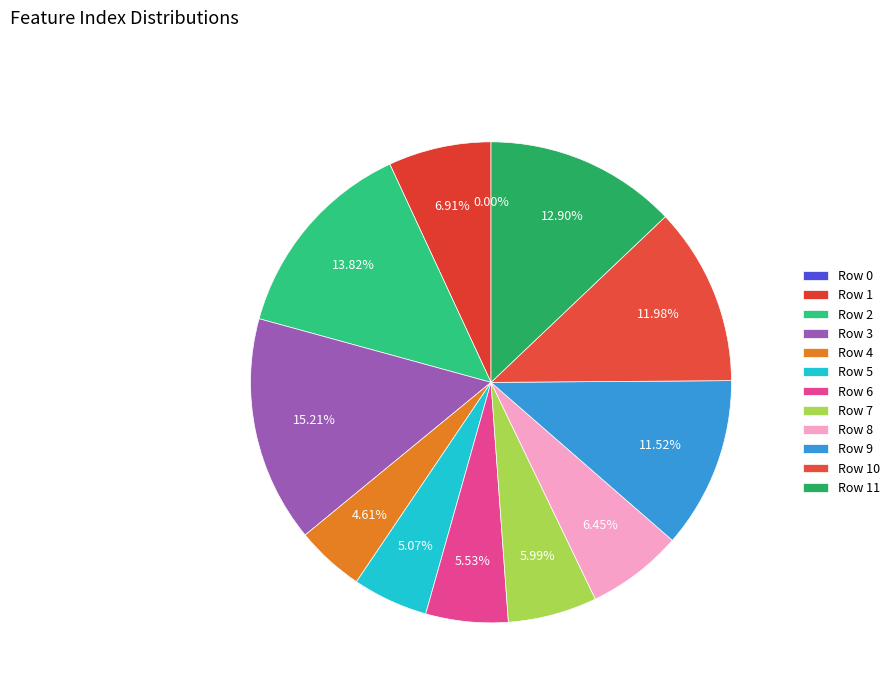

To the nearest percent, what is the combined percentage of Row 11 and Row 4?

18%